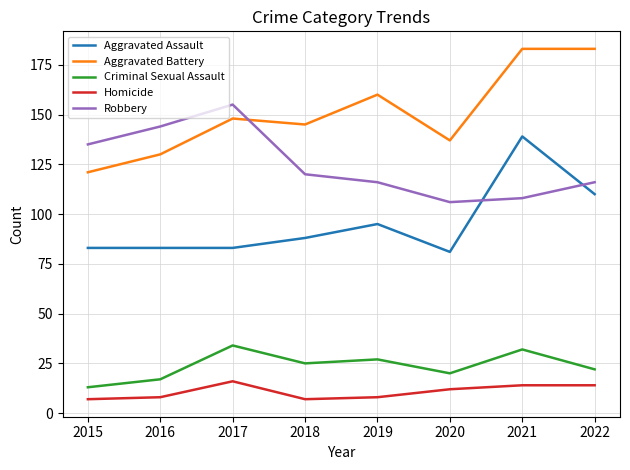

The Homicide series shows 14 at 2019. True or false?

False